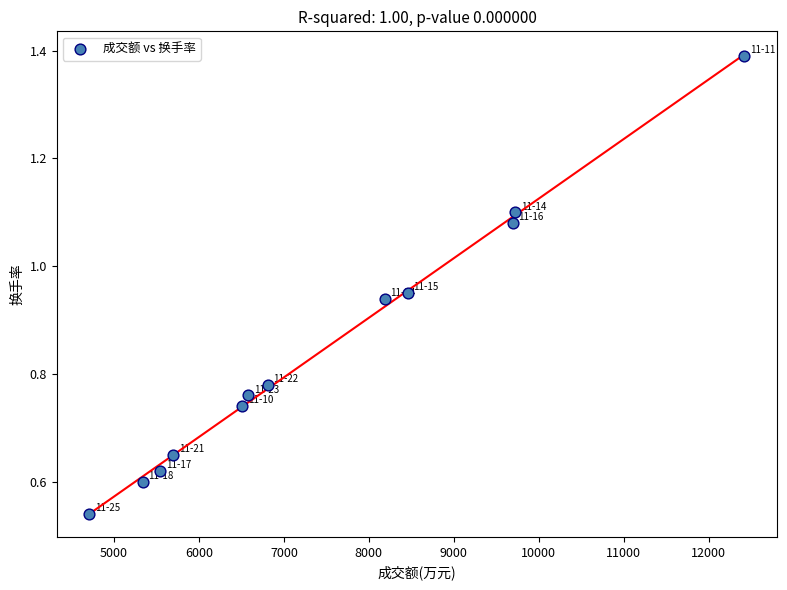

What is the average X value?

7472.9